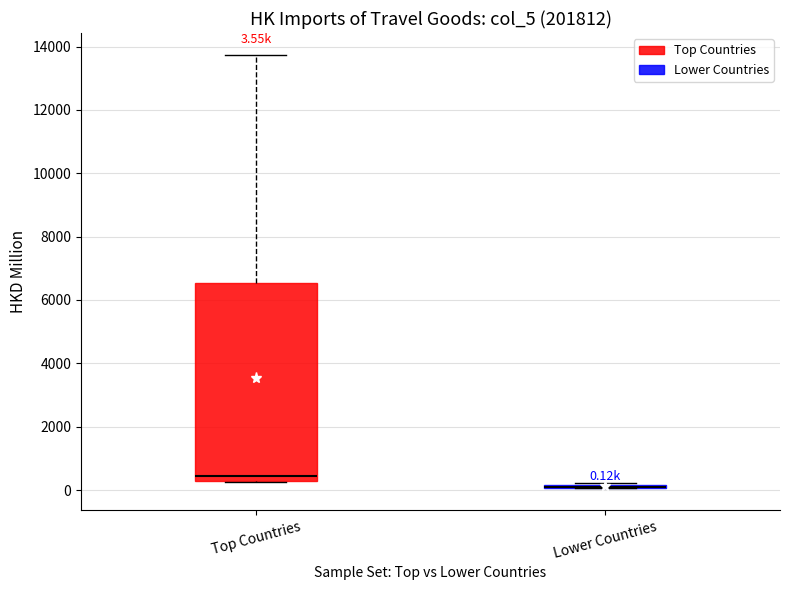

Which box is the tallest, from its lower edge to its upper edge?

Top Countries